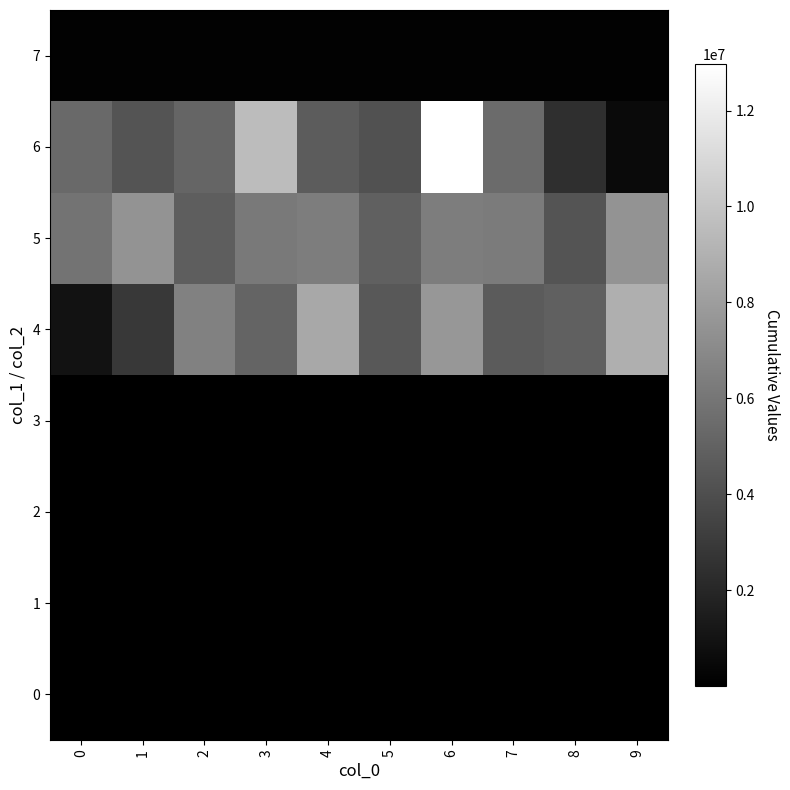

At how many categories does at least one series exceed 11503323?

1